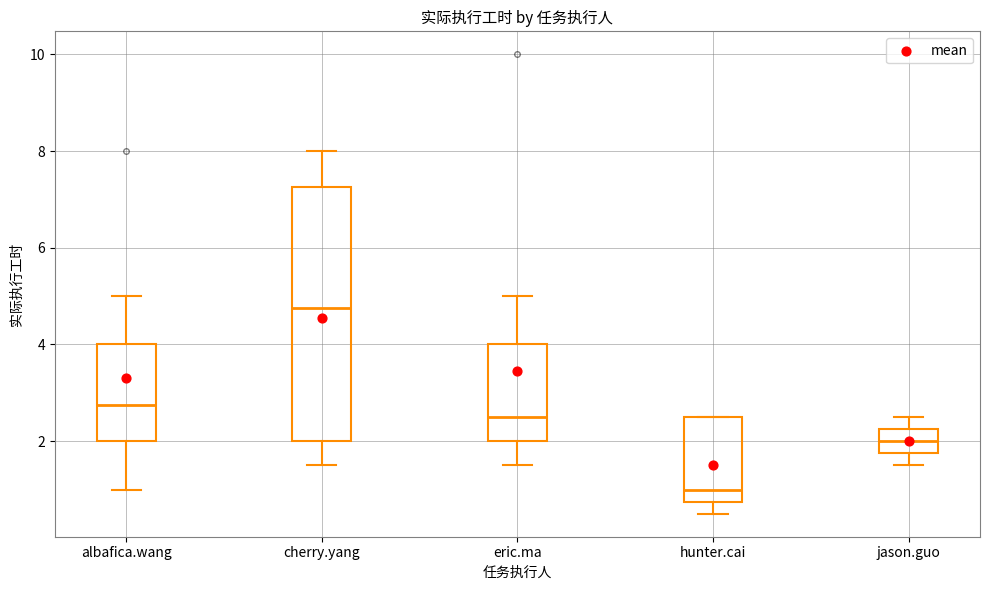

Reading left to right, transcribe this box plot: for each box, give where its median line is, the range the box spans, and where its two whiskers end, as read against the y-axis. The values are not printed on the chart, so give them approximately, as read against the axis.

albafica.wang: median 2.8, box 2.0 to 4.0, whiskers 1.0 to 5.0
cherry.yang: median 4.8, box 2.0 to 7.2, whiskers 1.6 to 8.0
eric.ma: median 2.6, box 2.0 to 4.0, whiskers 1.6 to 5.0
hunter.cai: median 1.0, box 0.8 to 2.6, whiskers 0.6 to 2.6
jason.guo: median 2.0, box 1.8 to 2.2, whiskers 1.6 to 2.6